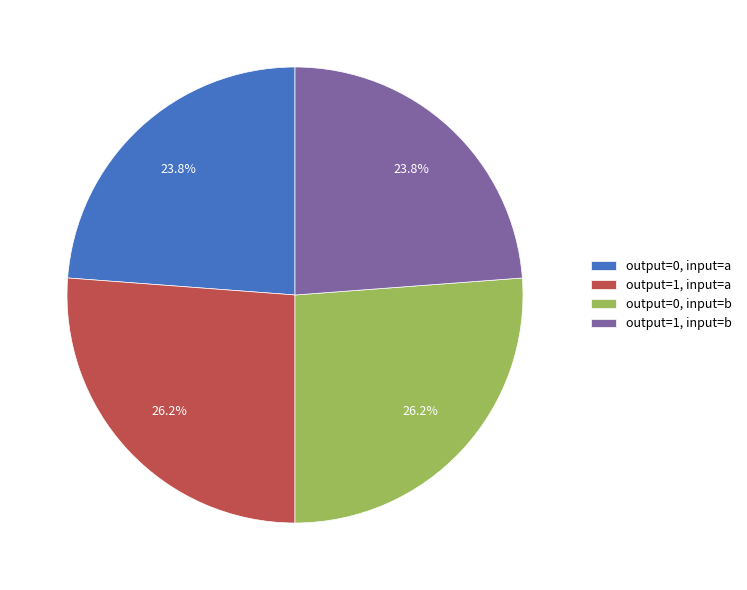

To the nearest percent, what percentage of the pie is output=0, input=a?

24%